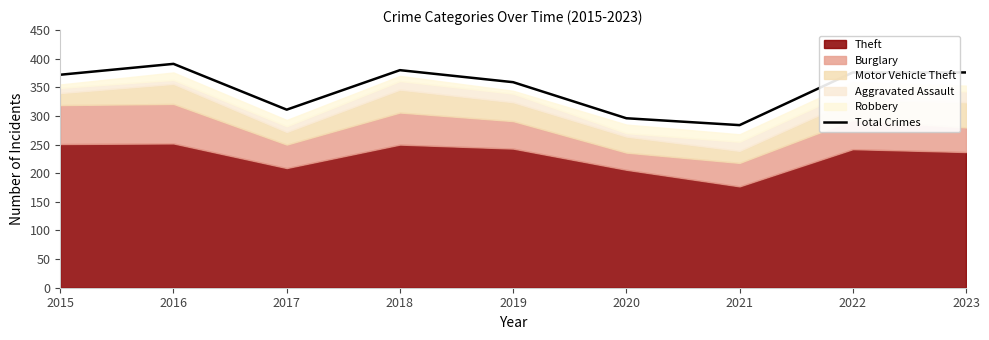

List the labels in order of value, largest first.

2016, 2018, 2022, 2023, 2015, 2019, 2017, 2020, 2021